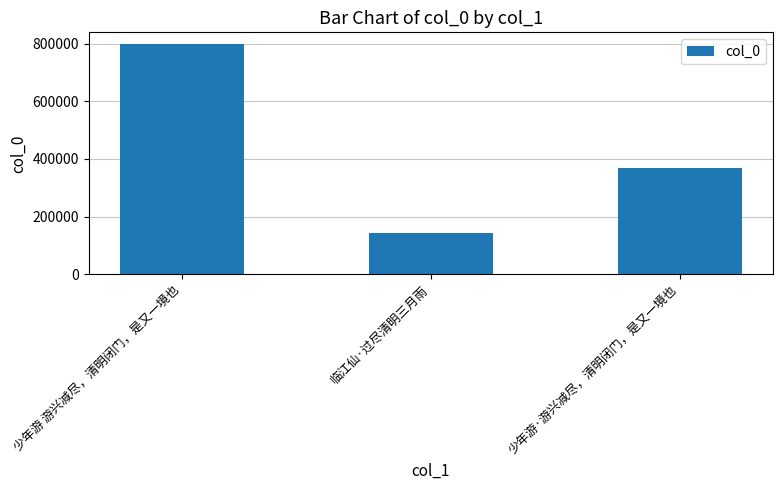

What is the change in value from 临江仙·过尽清明三月雨 to 少年游·游兴减尽，清明闭门，是又一境也?

+225464